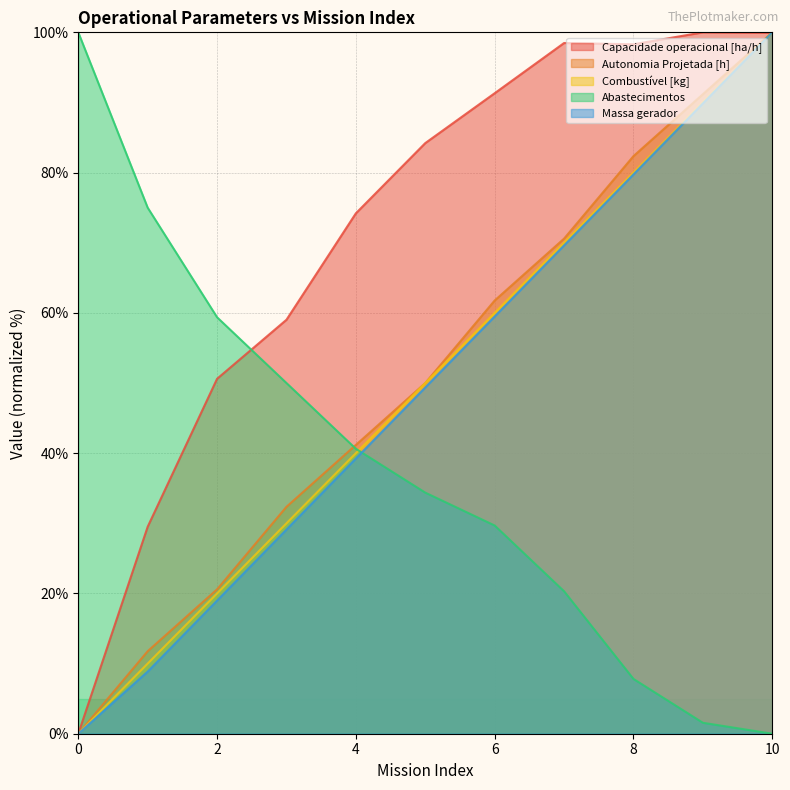

Count the number of categories in the chart.

11